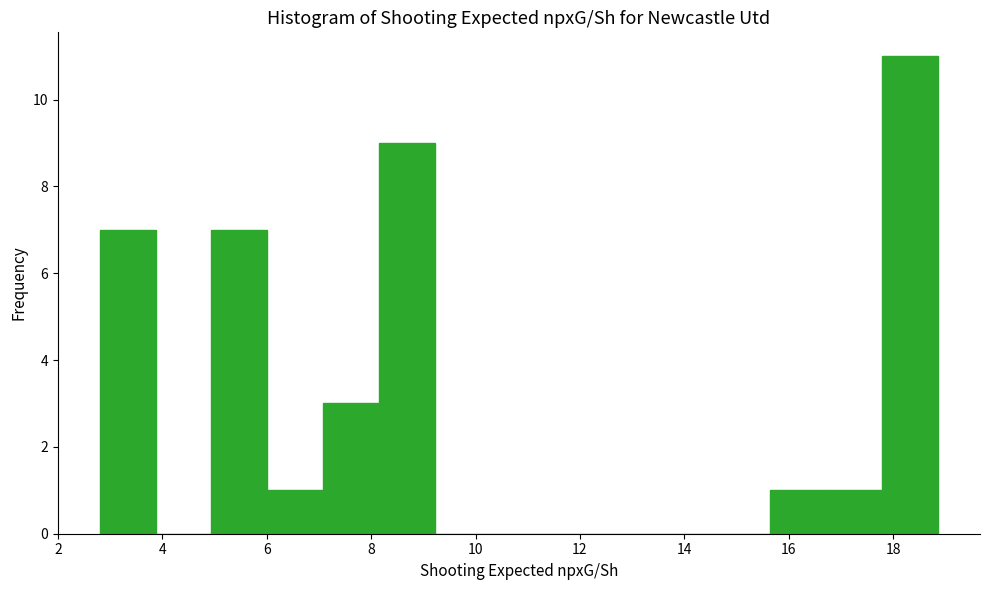

Which range on the x-axis has the tallest bar?

17.8 to 18.8